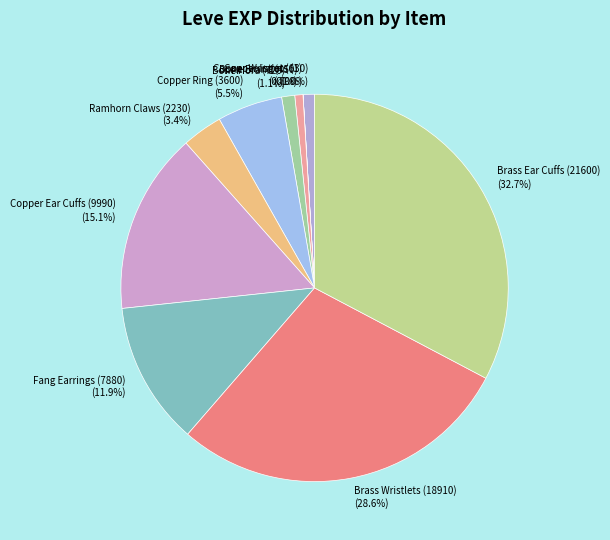

Which category has the biggest portion of the pie?

Brass Ear Cuffs (21600)